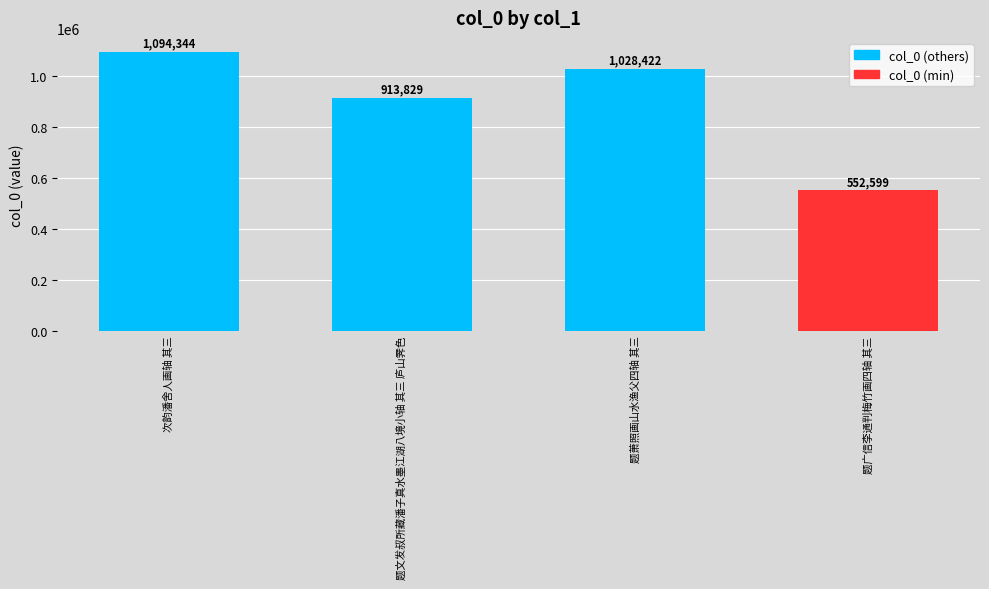

What is the smallest value displayed?

552599